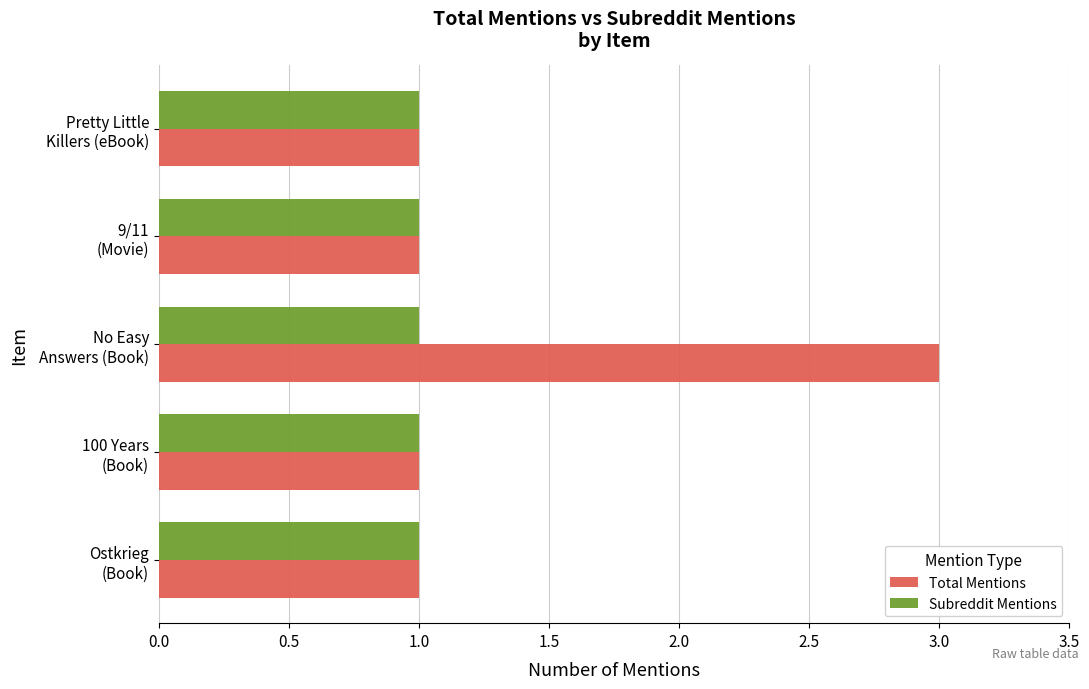

Which series has the largest total across all categories?

Total Mentions